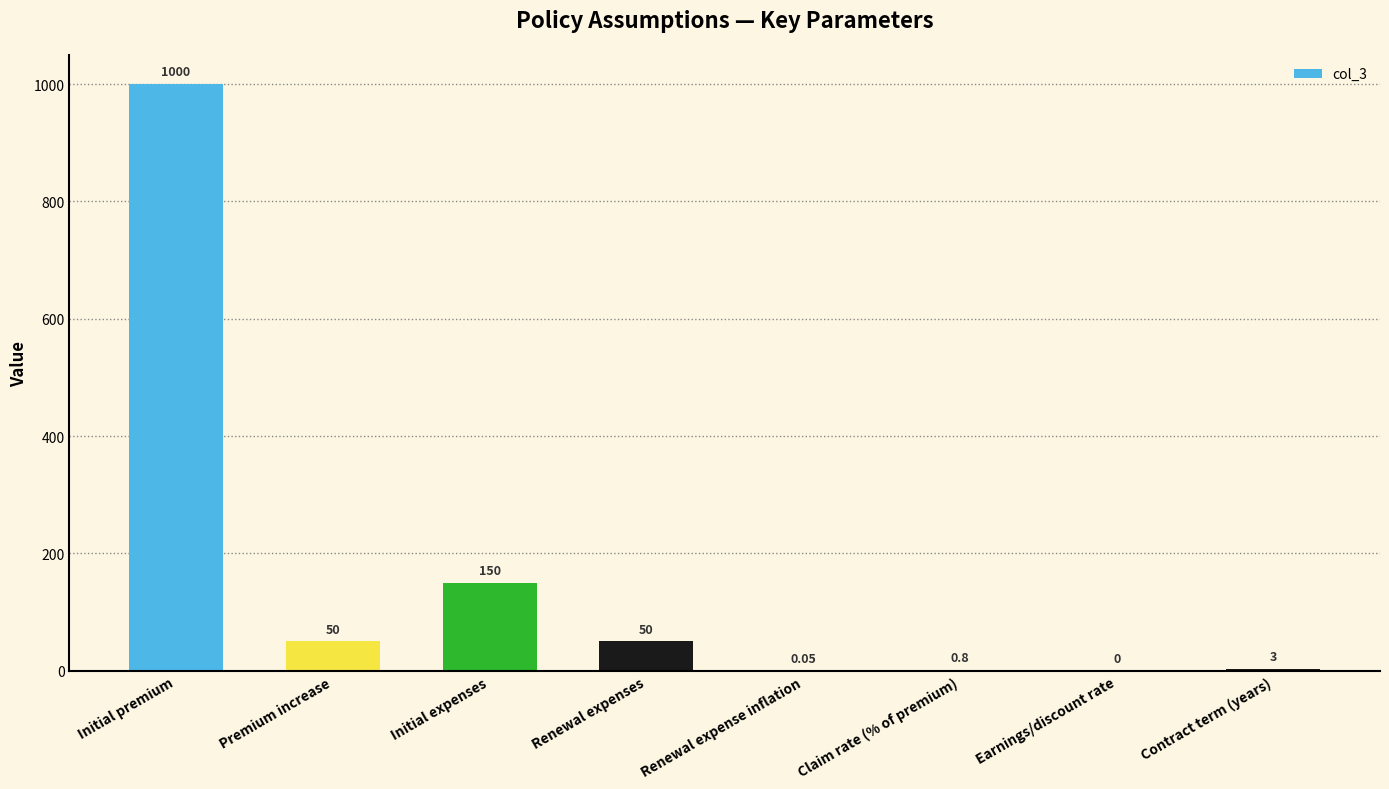

Which category has the highest value across all series?

Initial premium